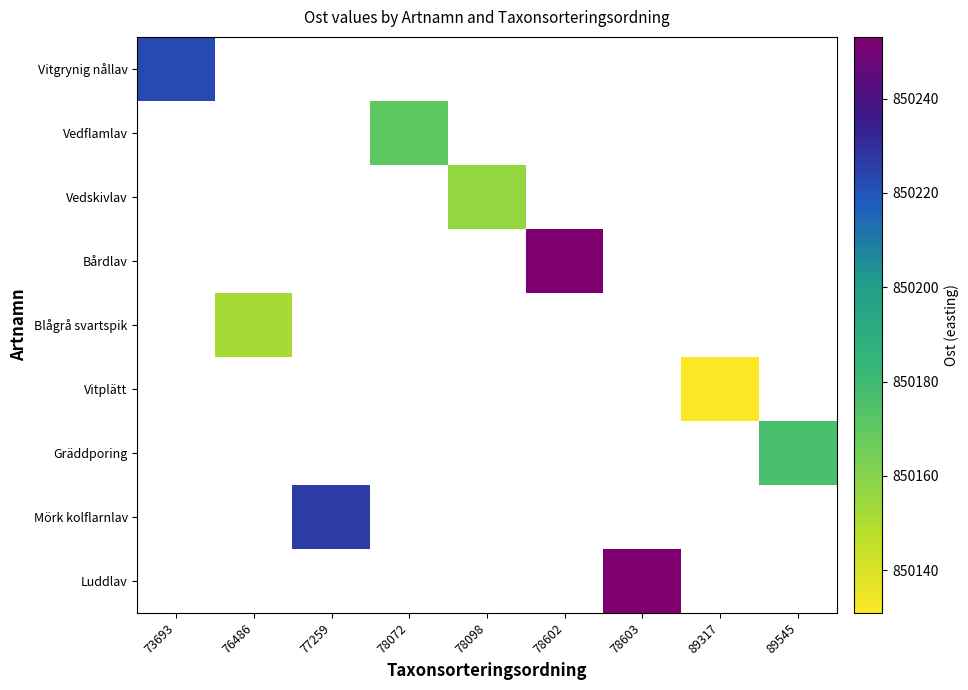

Which category has the lowest value in the Vitgrynig nållav series?

73693